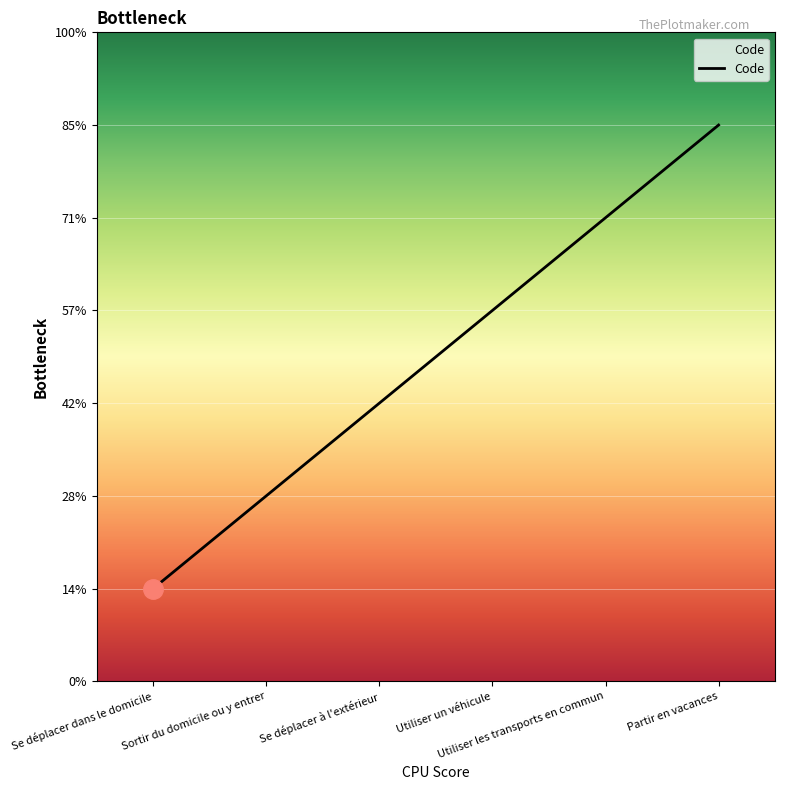

Is this an area chart (filled region under the line)?

Yes